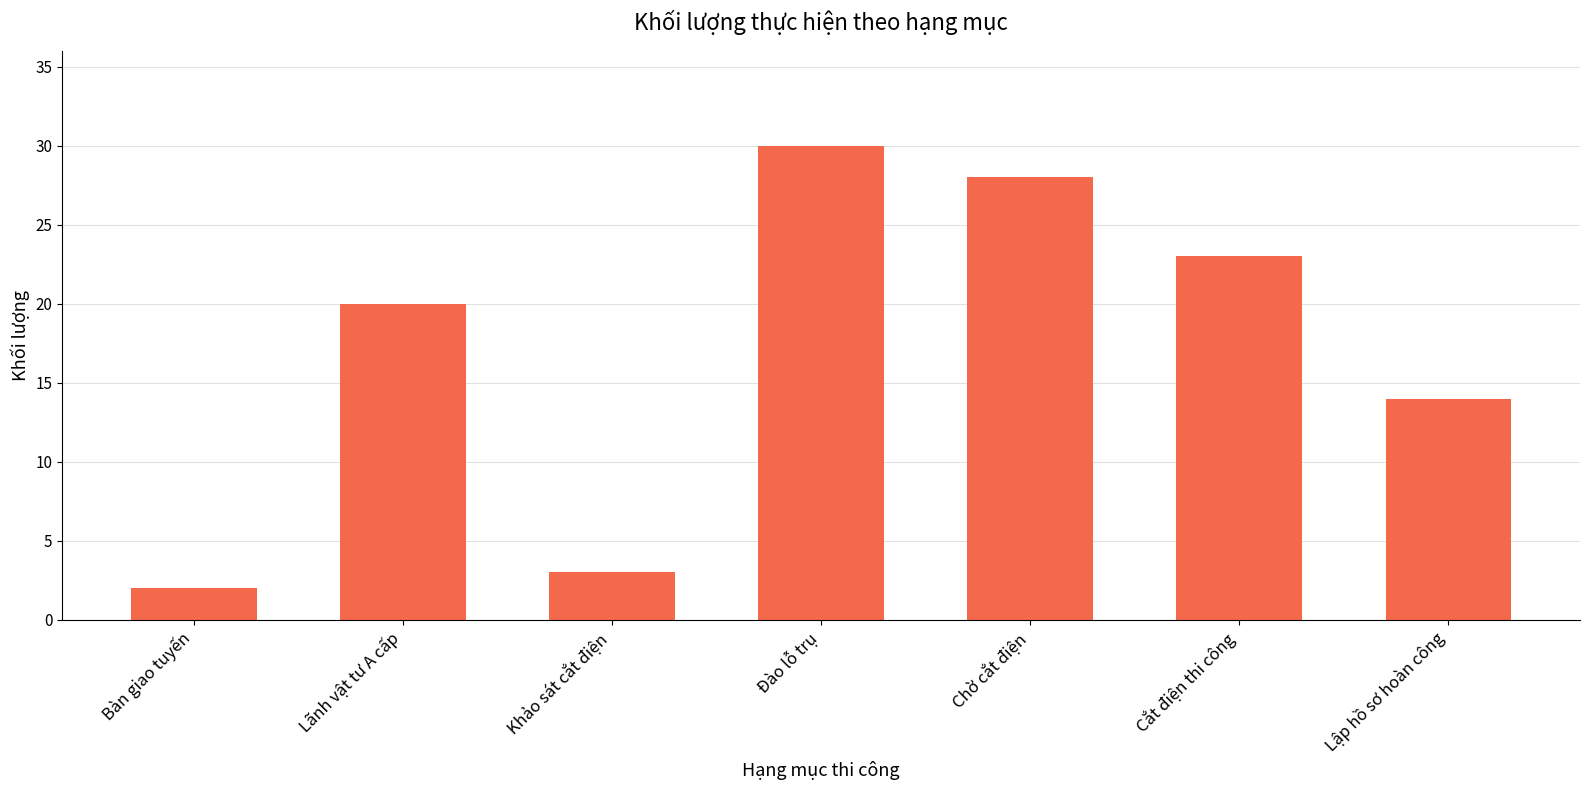

The chart shows a value of 14 at Đào lỗ trụ. True or false?

False